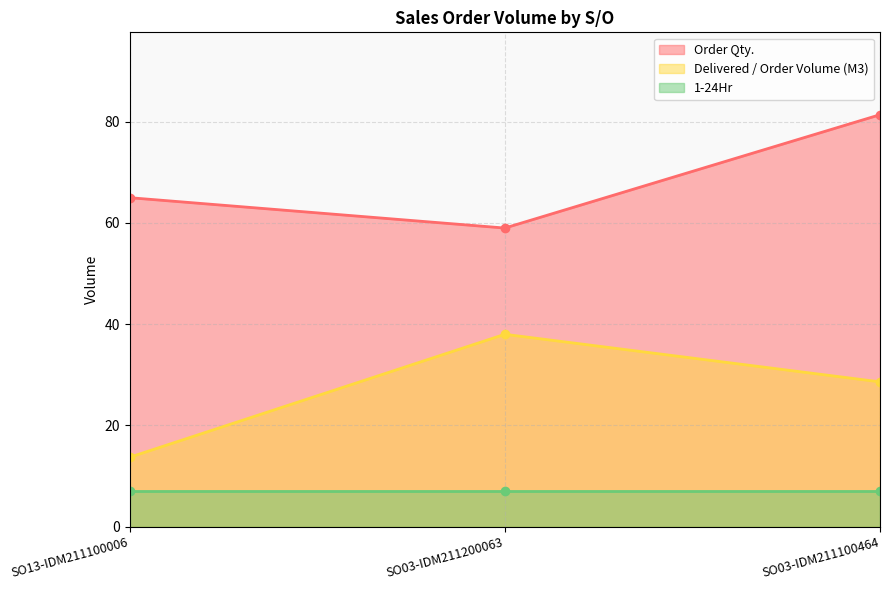

Is the value of Delivered / Order Volume (M3) at SO03-IDM211200063 greater than the value of Order Qty. at SO03-IDM211200063?

No